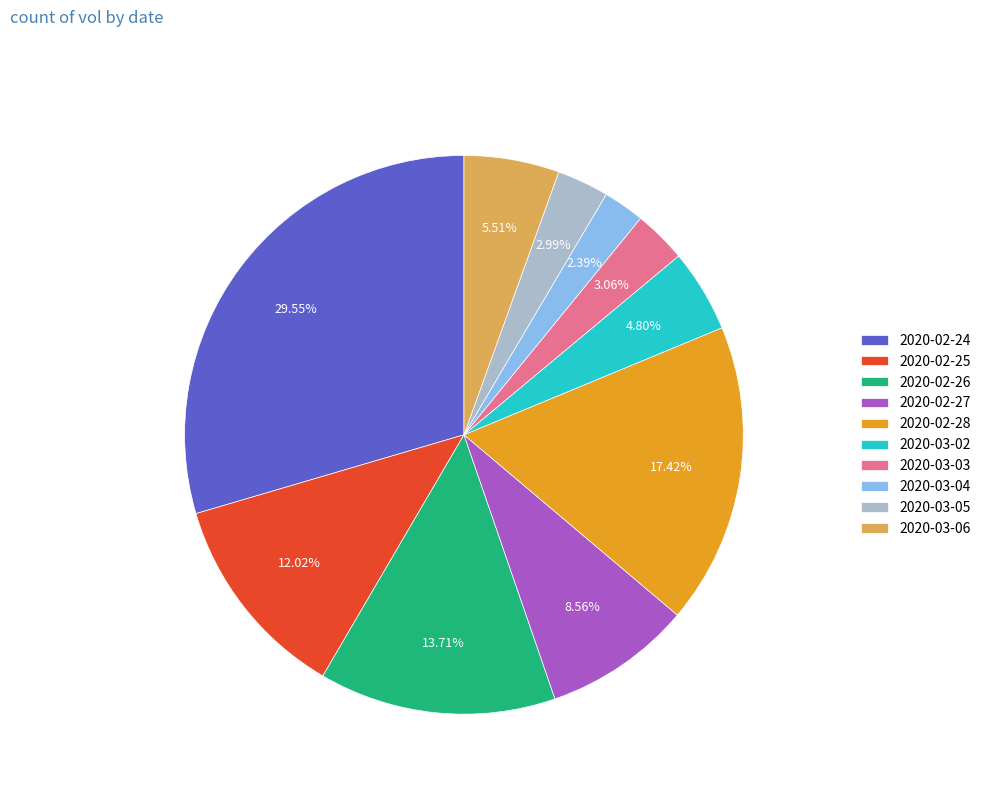

Do 2020-02-27 and 2020-03-02 together represent more than half of the pie?

No